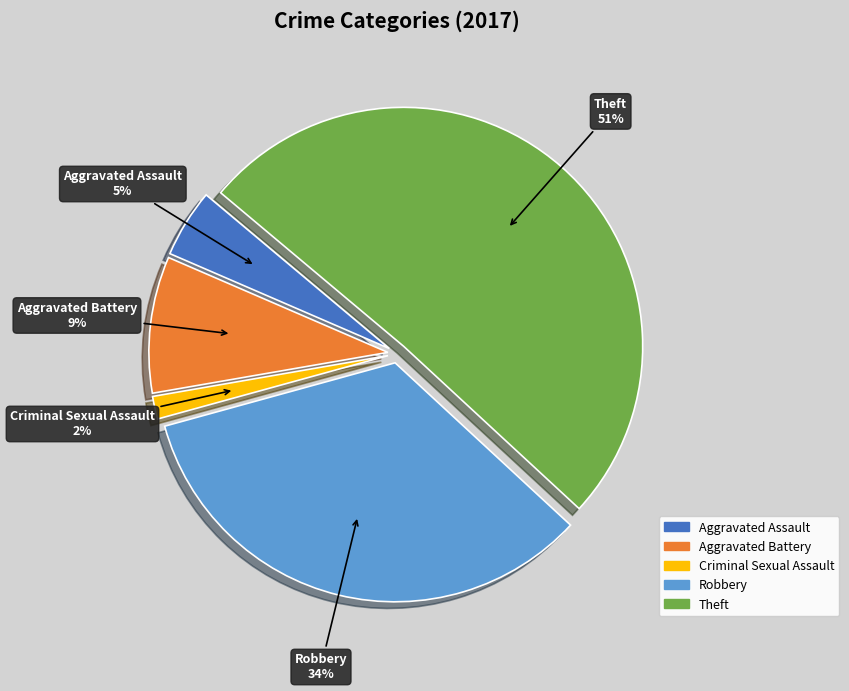

Does any single category account for the majority?

Yes